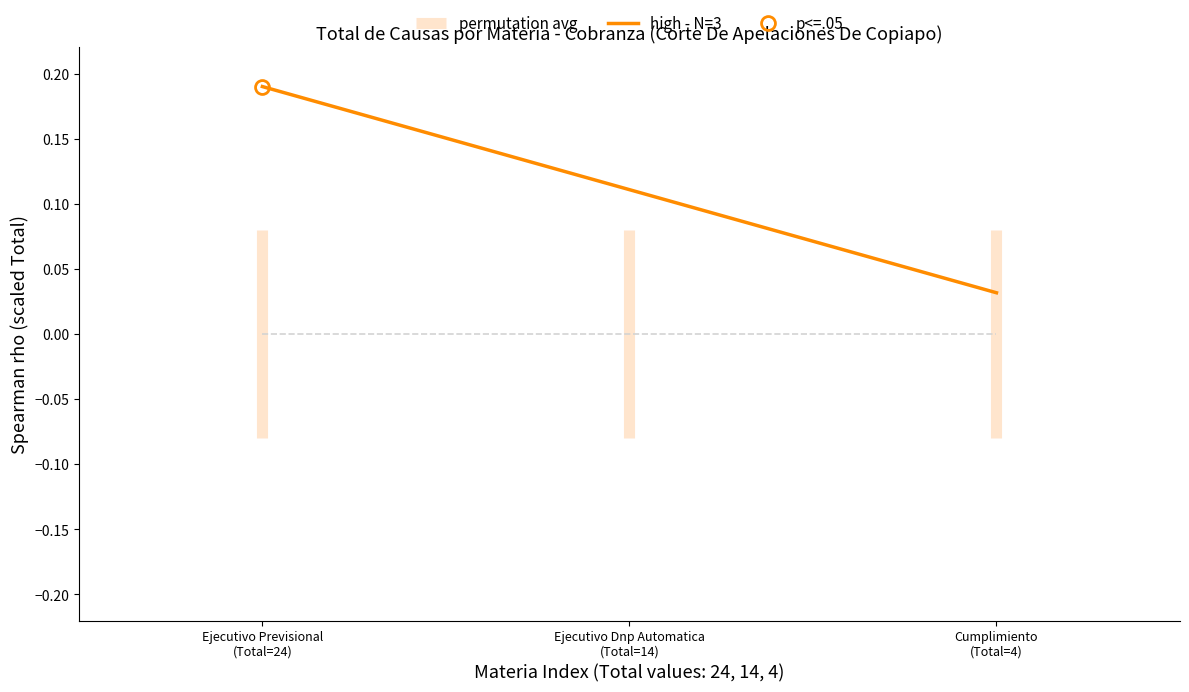

Is it true that the value at Ejecutivo Dnp Automatica
(Total=14) is 0.1?

True